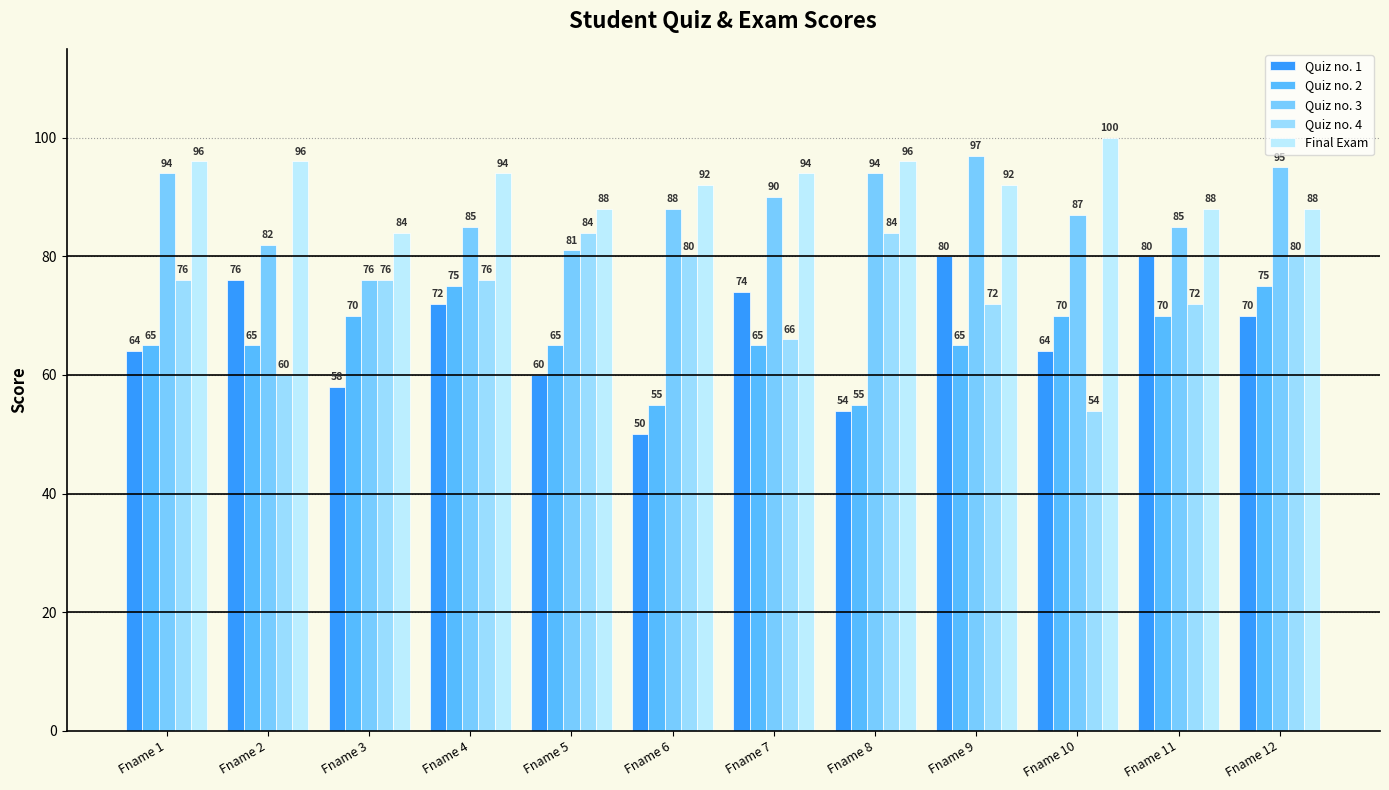

How many bars are there in total?

60